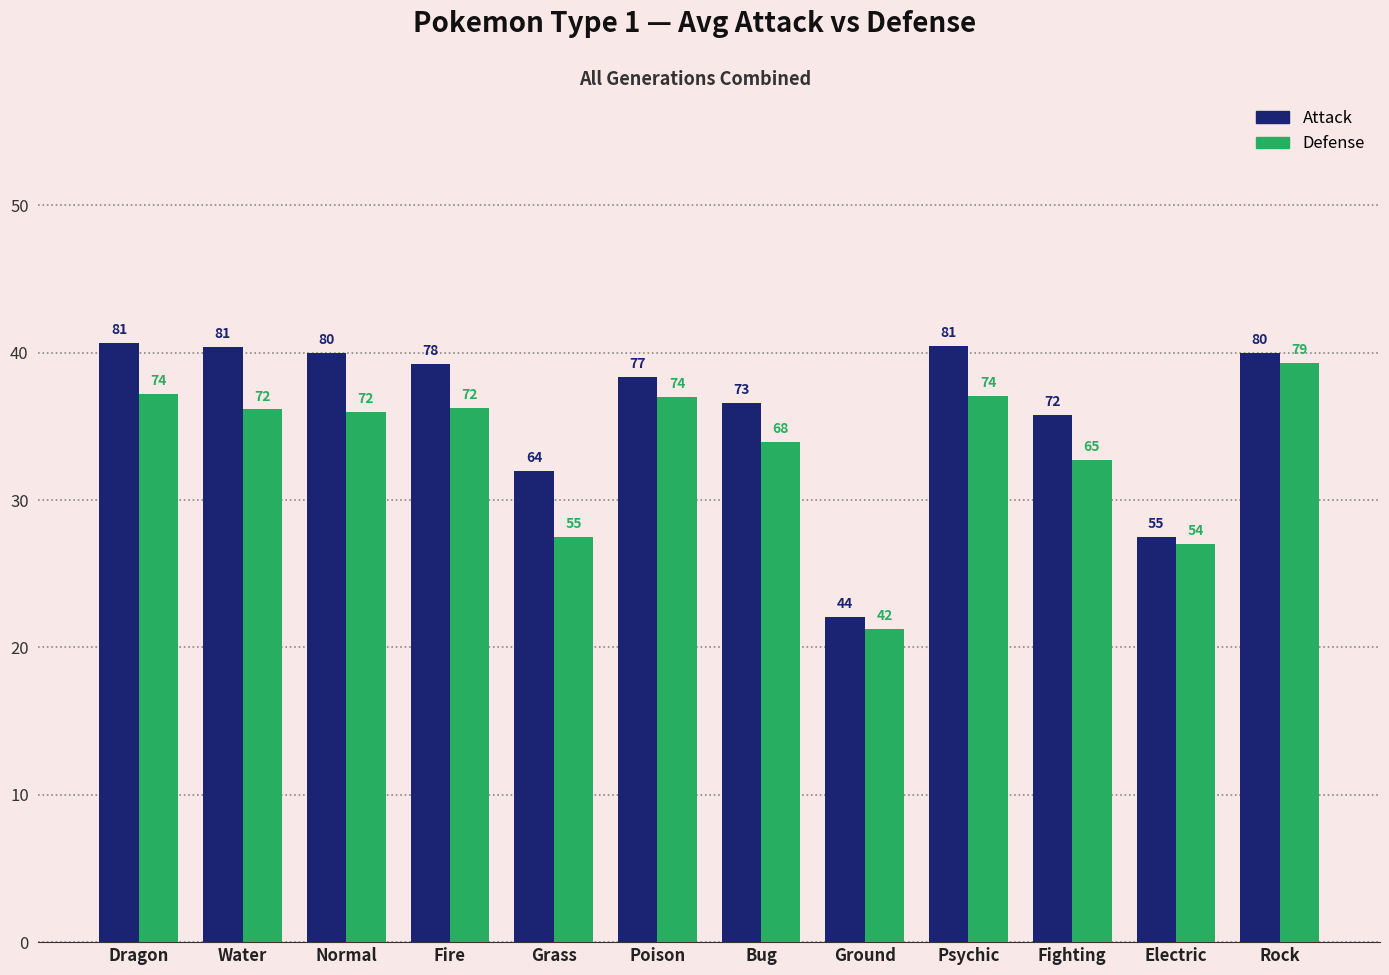

What is the sum of all Defense values?

802.7